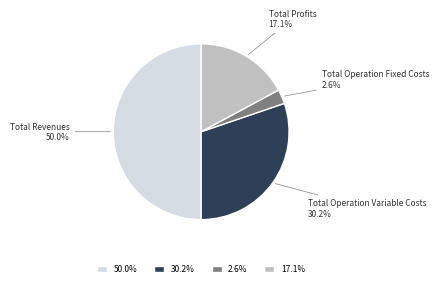

To the nearest percent, what is the difference between the Total Profits and Total Revenues slice percentages?

33%